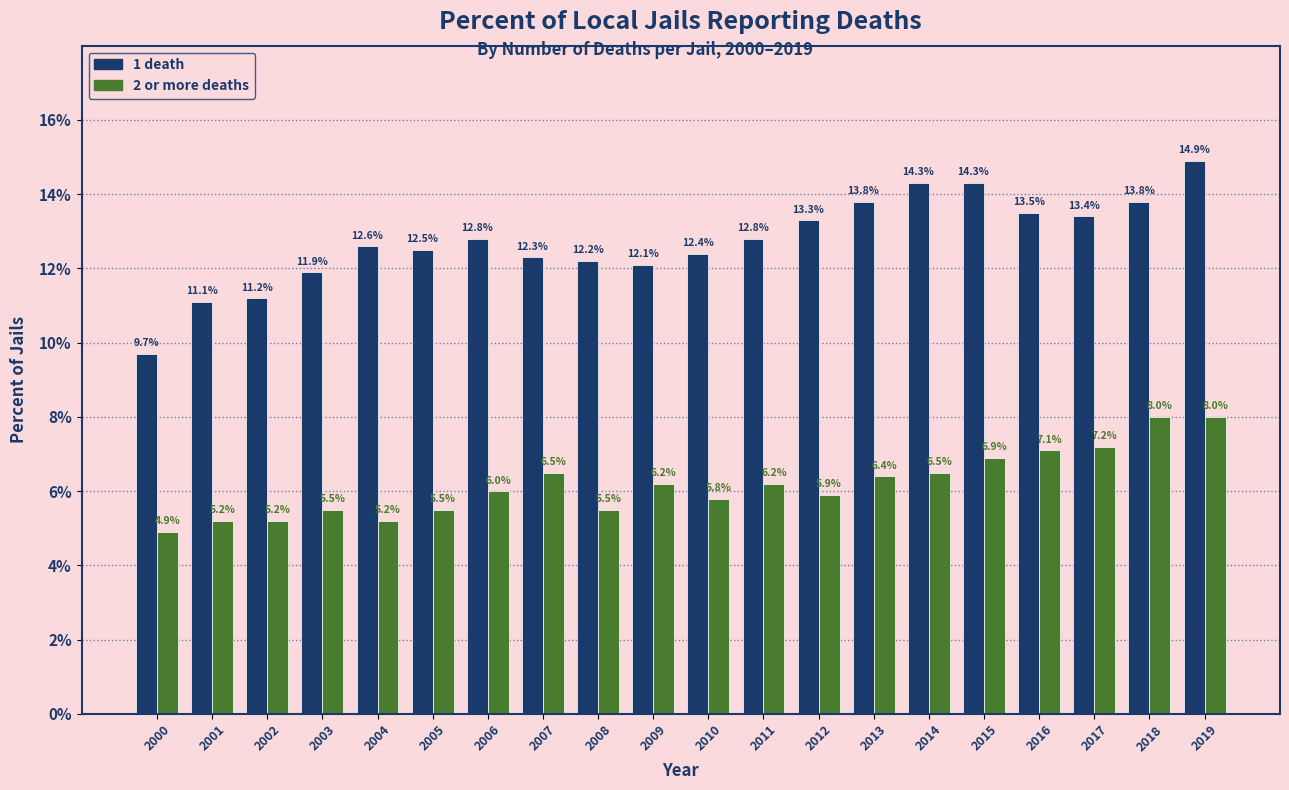

Reading right to left, what are all the values shown in this chart?

1 death: 2019=14.9	2018=13.8	2017=13.4	2016=13.5	2015=14.3	2014=14.3	2013=13.8	2012=13.3	2011=12.8	2010=12.4	2009=12.1	2008=12.2	2007=12.3	2006=12.8	2005=12.5	2004=12.6	2003=11.9	2002=11.2	2001=11.1	2000=9.7
2 or more deaths: 2019=8.0	2018=8.0	2017=7.2	2016=7.1	2015=6.9	2014=6.5	2013=6.4	2012=5.9	2011=6.2	2010=5.8	2009=6.2	2008=5.5	2007=6.5	2006=6.0	2005=5.5	2004=5.2	2003=5.5	2002=5.2	2001=5.2	2000=4.9